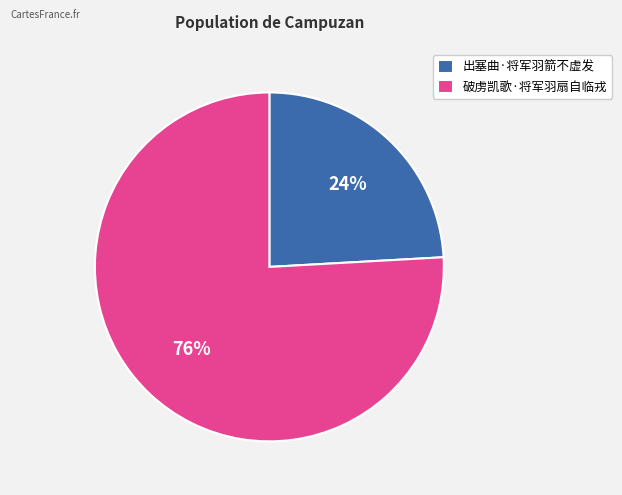

How many slices are in this pie chart?

2